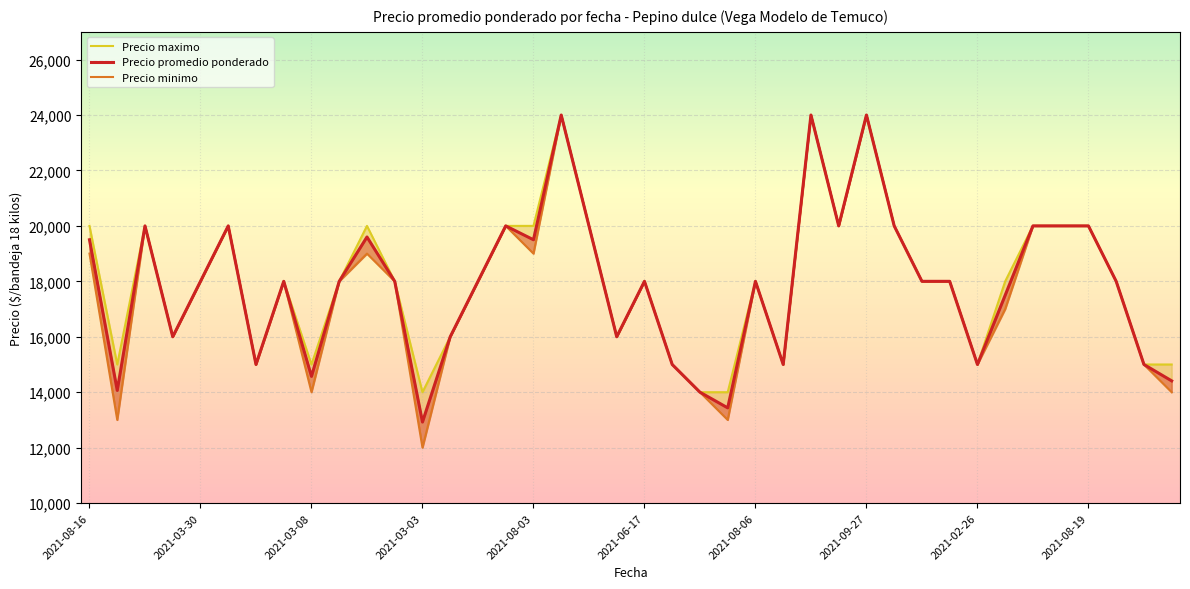

Which category has the highest value across all series?

2021-09-20